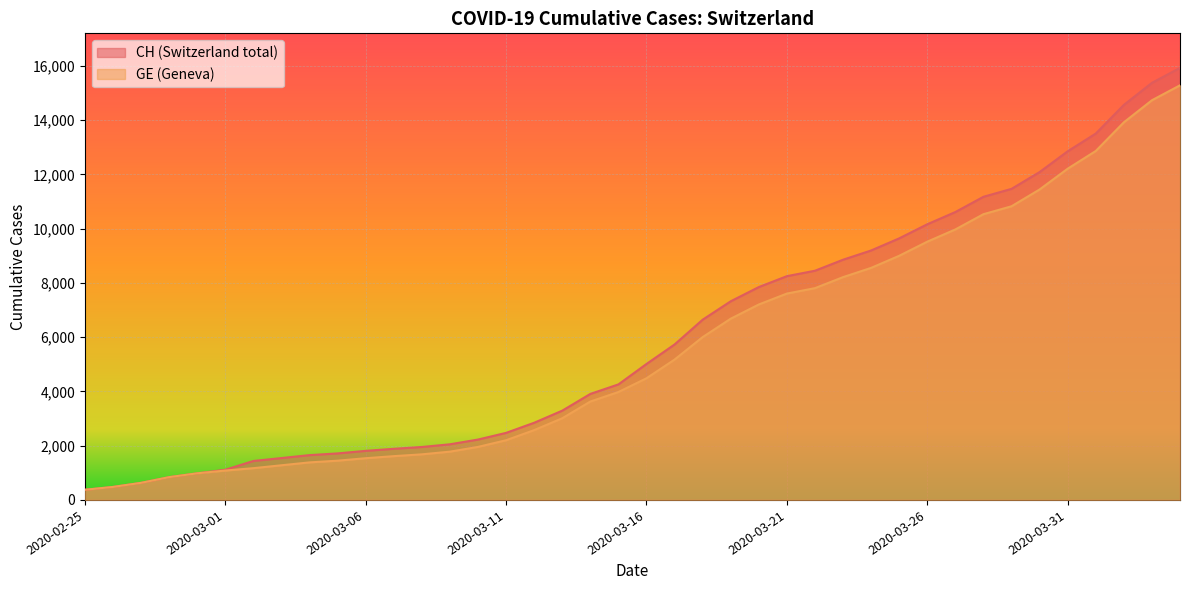

What is the difference between the maximum and minimum values in the GE series?

14909